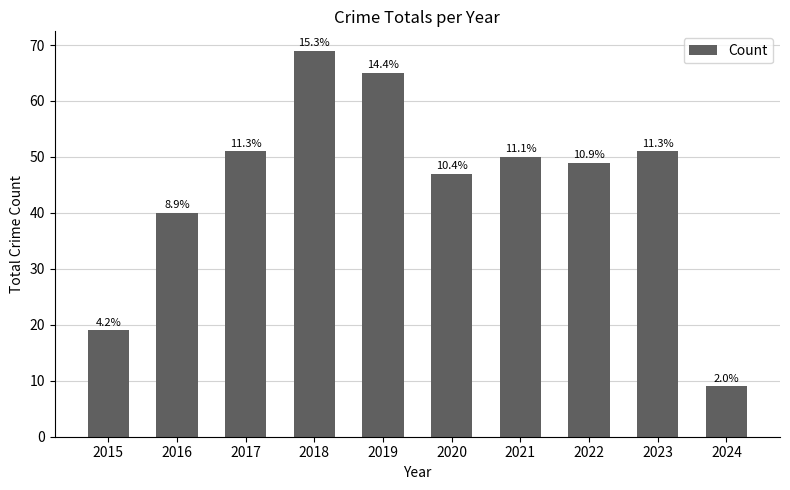

Are the bars horizontal?

No